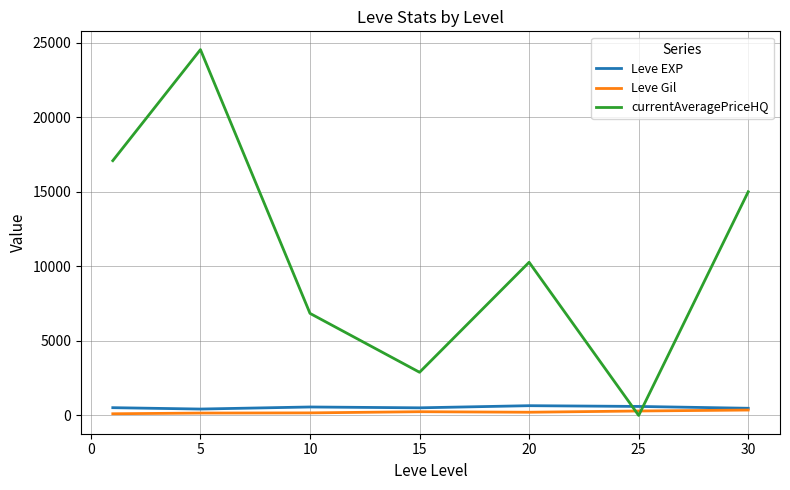

What is the maximum value shown in the chart?

24529.0